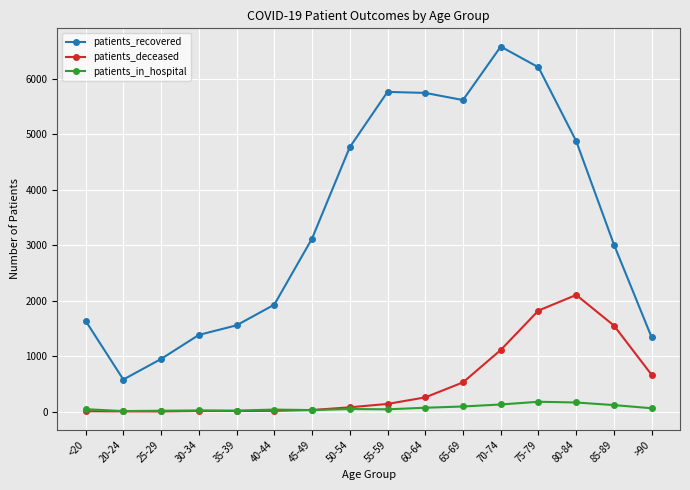

What is the label of the 2nd point from the left?

20-24